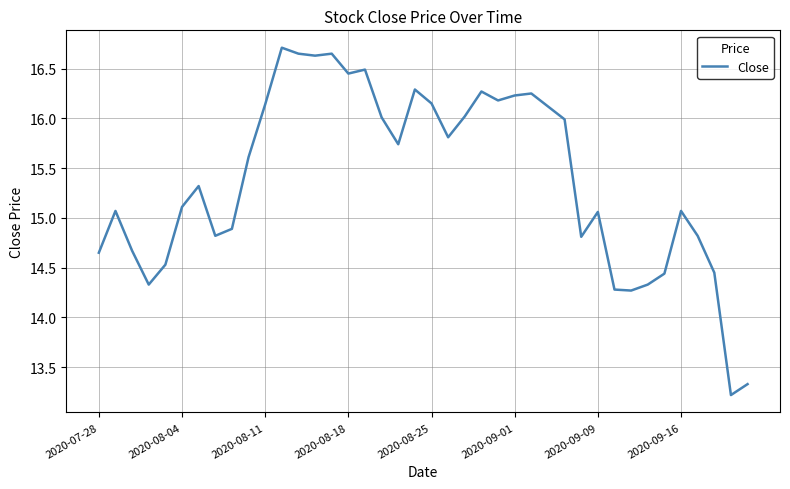

What is the greatest value displayed?

16.7